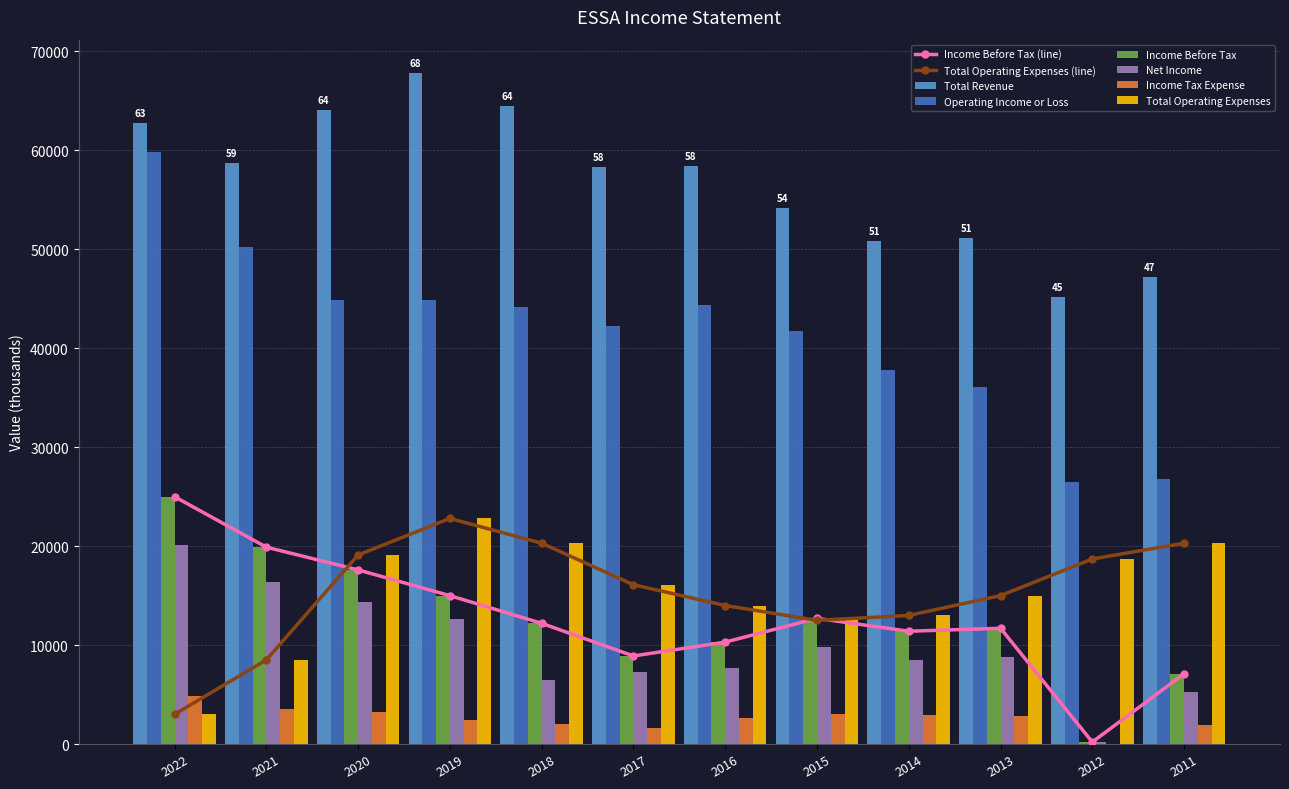

The value of Total Operating Expenses at 2022 is 3000. True or false?

True